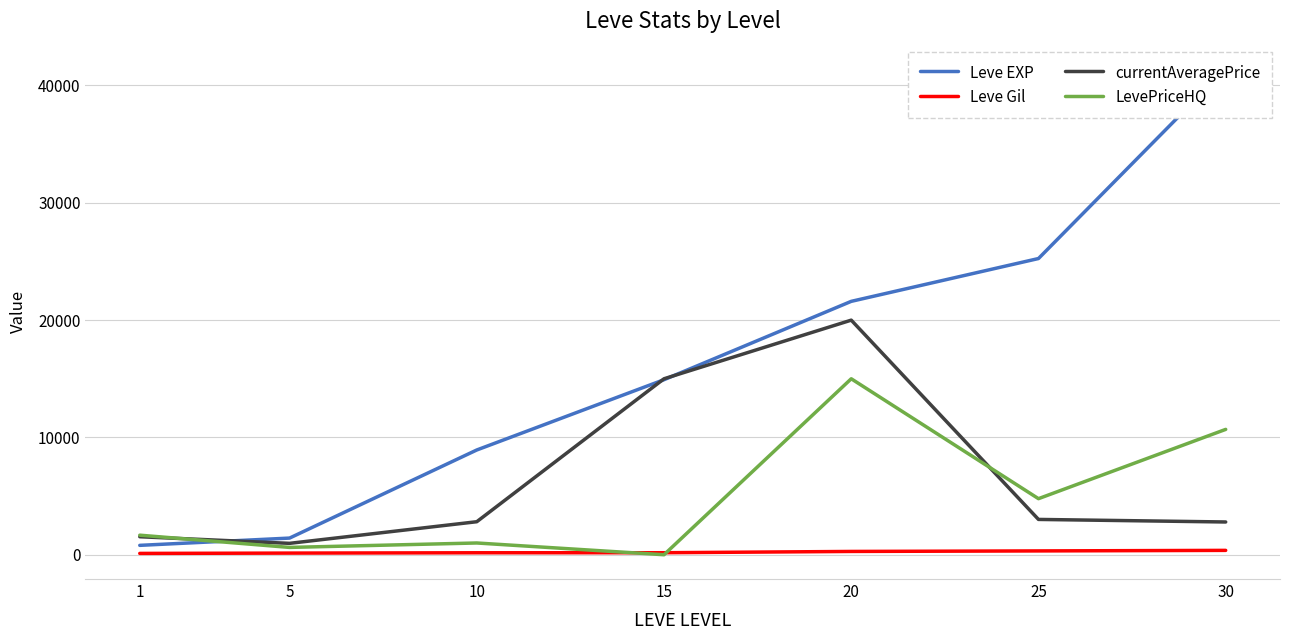

What is the average value of the Leve EXP series?

16332.9